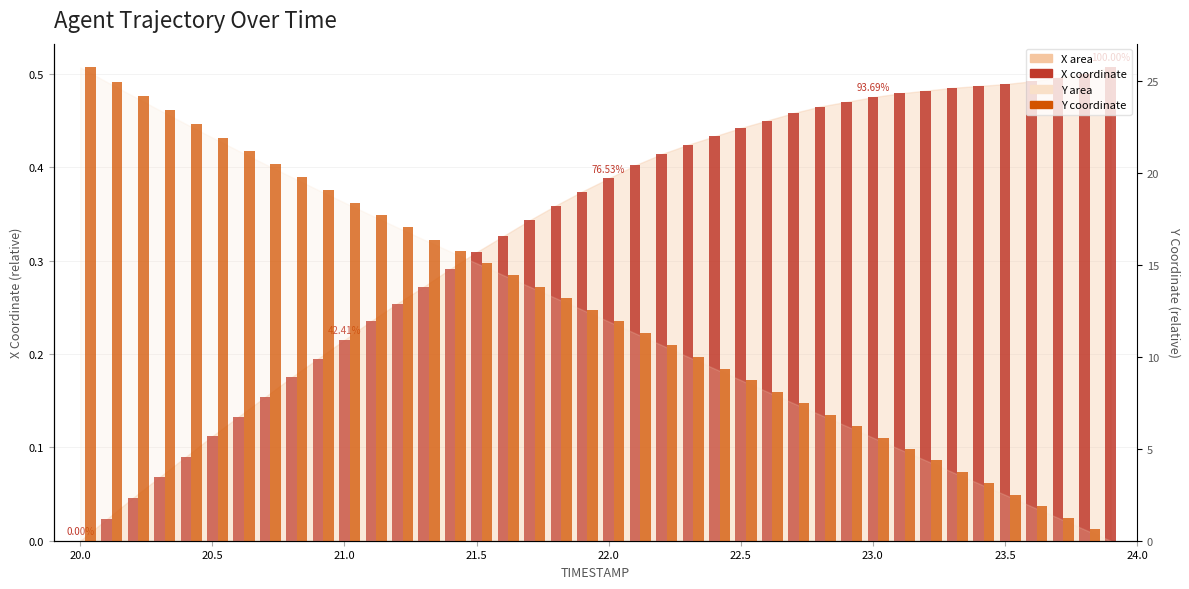

Reading left to right, what are all the values shown in this chart?

X coordinate: 0.0	0.0	0.0	0.1	0.1	0.1	0.1	0.2	0.2	0.2	0.2	0.2	0.3	0.3	0.3	0.3	0.3	0.3	0.4	0.4	0.4	0.4	0.4	0.4	0.4	0.4	0.5	0.5	0.5	0.5	0.5	0.5	0.5	0.5	0.5	0.5	0.5	0.5	0.5	0.5
Y coordinate: 25.8	25.0	24.2	23.4	22.7	21.9	21.2	20.5	19.8	19.1	18.4	17.7	17.0	16.4	15.7	15.1	14.5	13.8	13.2	12.6	11.9	11.3	10.7	10.0	9.4	8.7	8.1	7.5	6.9	6.2	5.6	5.0	4.4	3.7	3.1	2.5	1.9	1.2	0.6	0.0